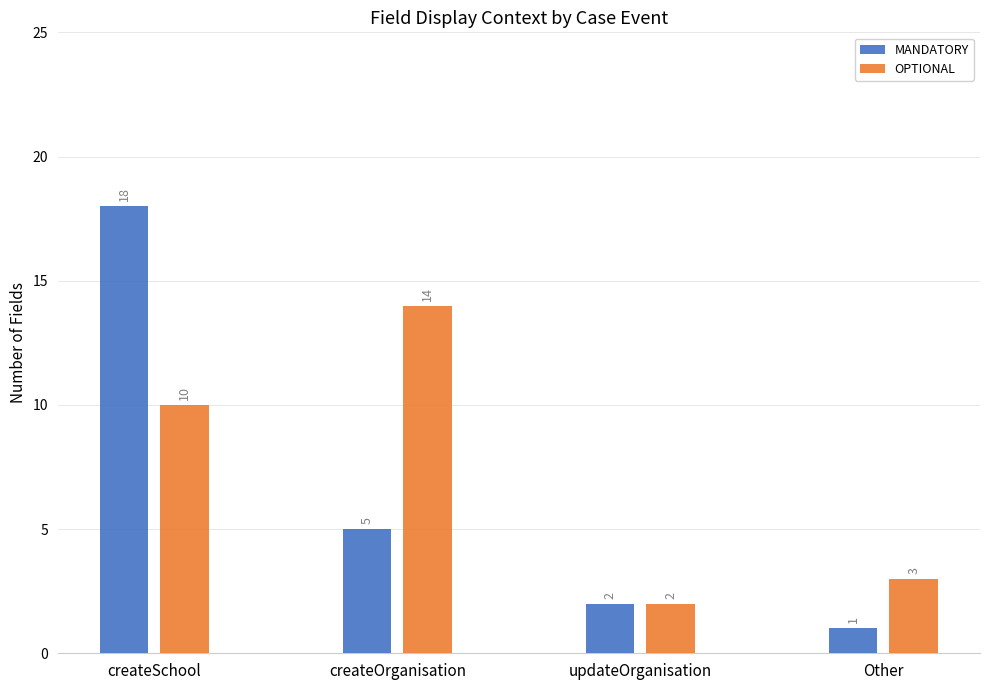

Which series has the widest spread of values?

MANDATORY